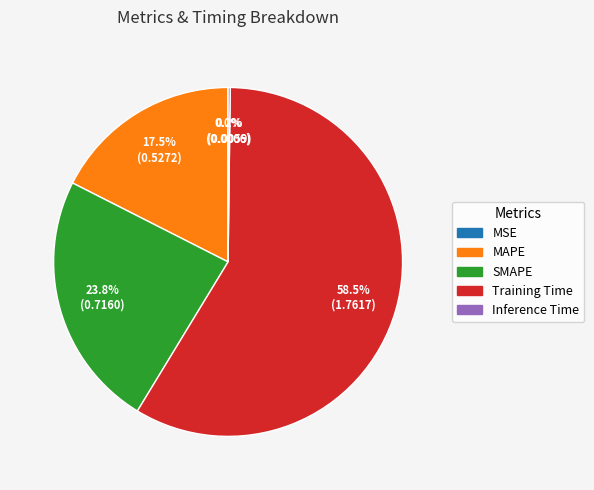

Which slice is the largest?

Training Time